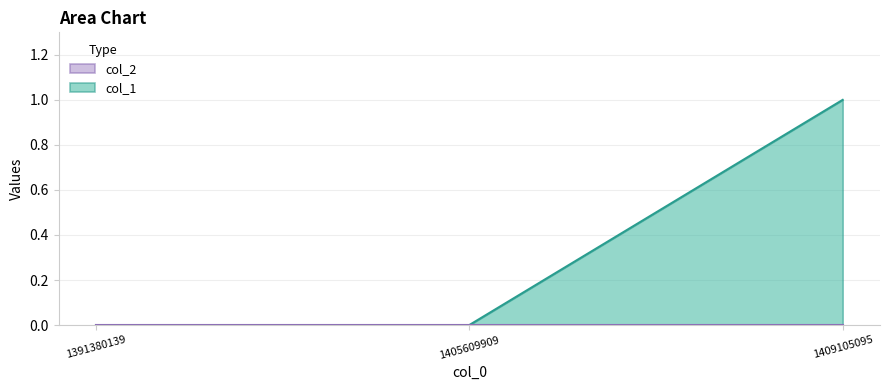

How many distinct data groups are displayed?

2